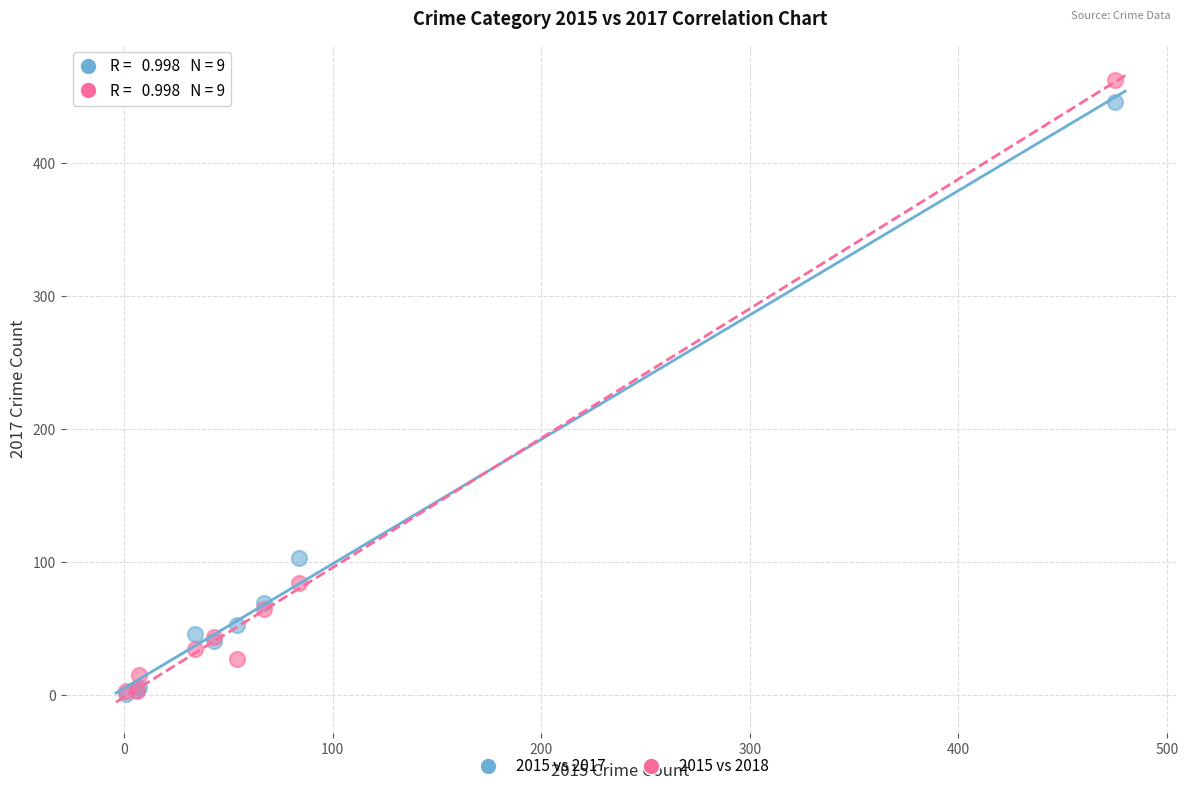

Across all series, what Y value is closest to 231?

103